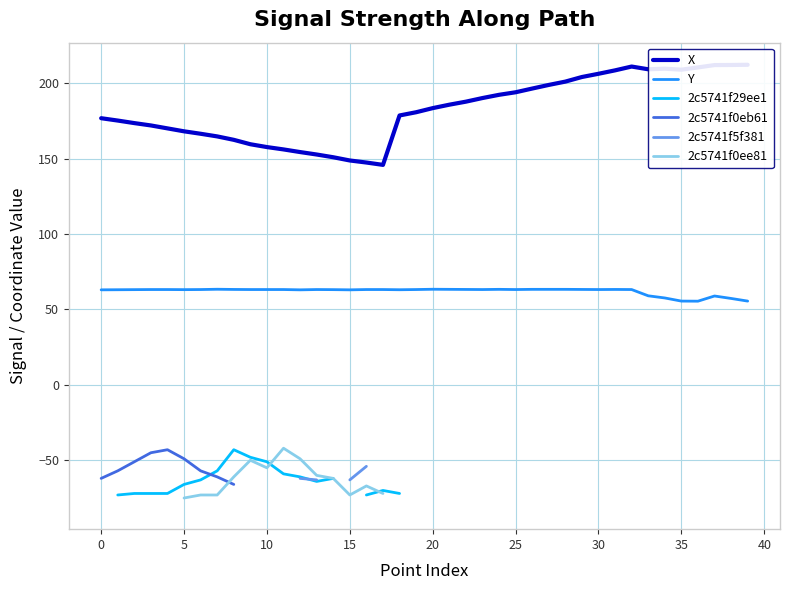

How many data points in Y are less than 63?

10